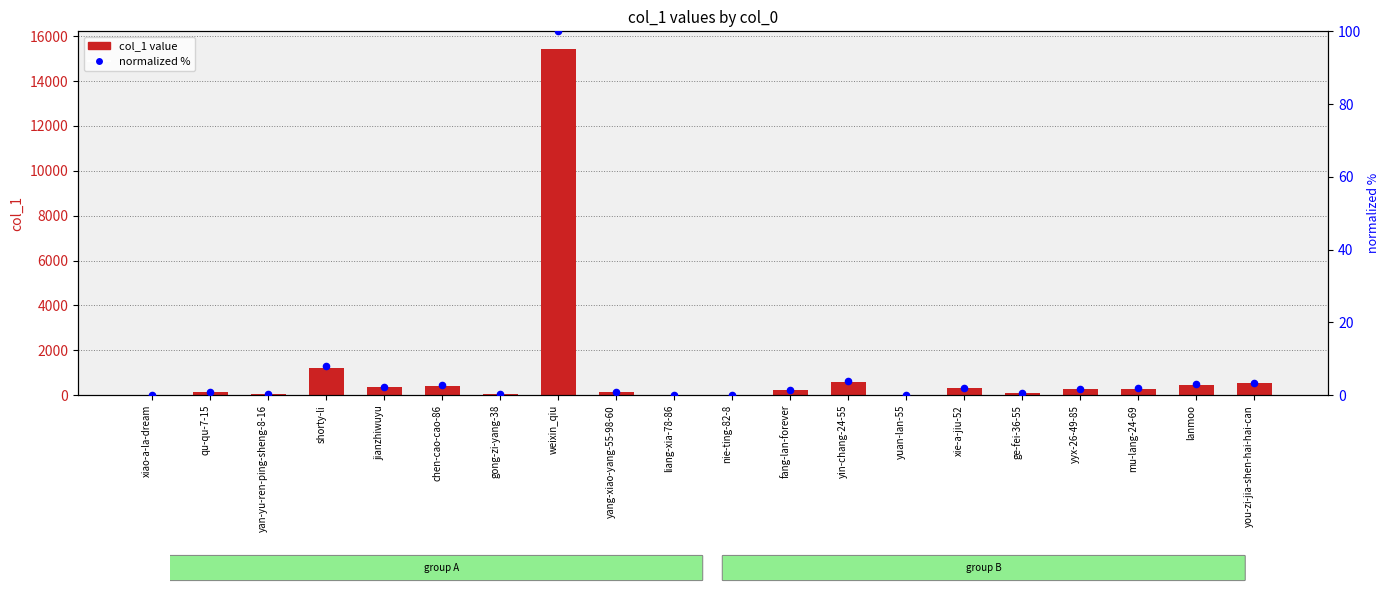

At how many categories does at least one series exceed 6374?

1